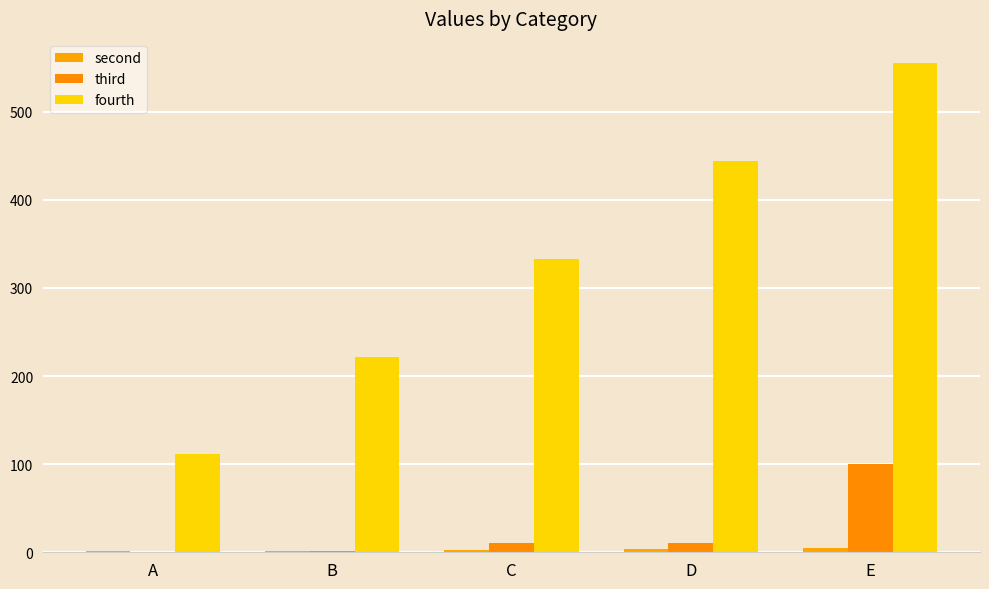

Reading right to left, transcribe all the data shown in this chart.

second: 5	4	3	2	1
third: 100	11	10	1	0
fourth: 555	444	333	222	111